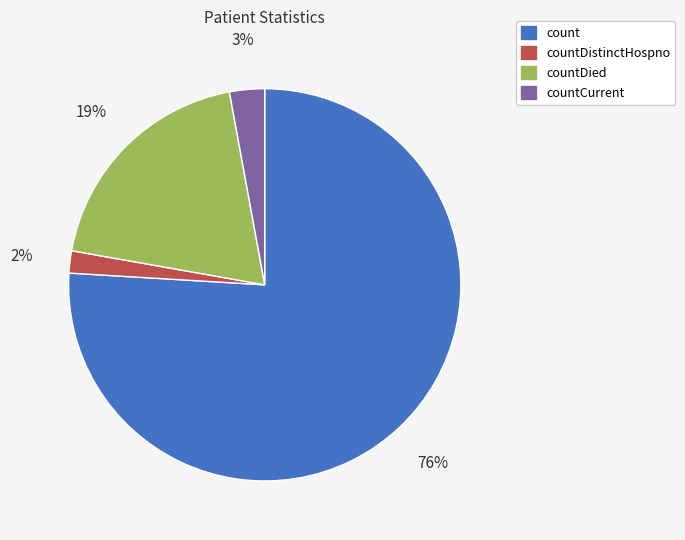

True or false: count accounts for 61% of the total.

False